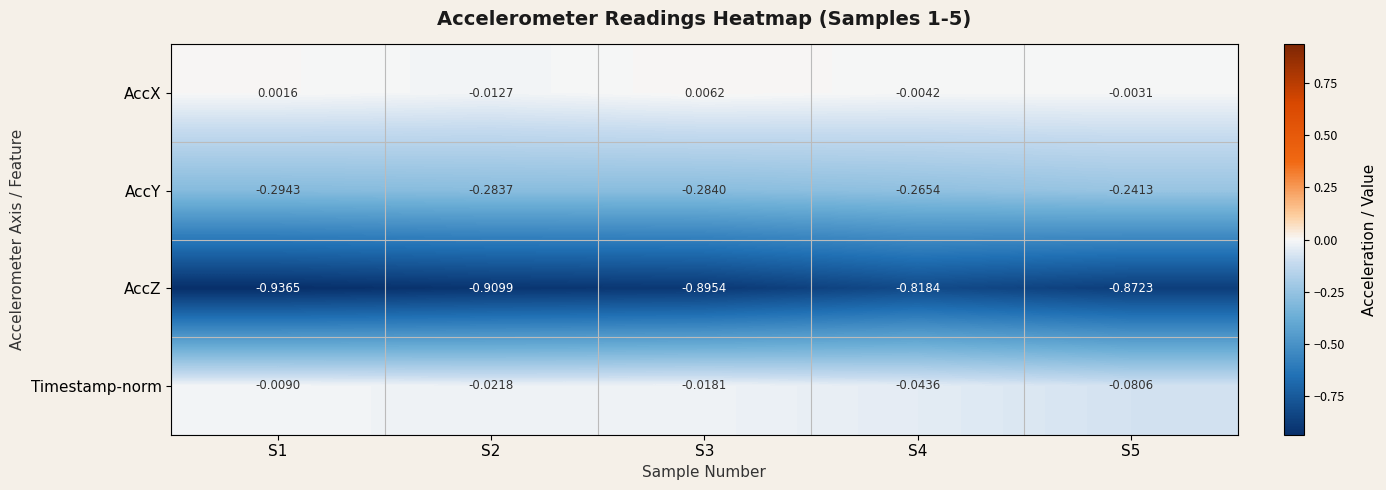

Between S3 and S5, which series saw the biggest shift?

Timestamp-norm